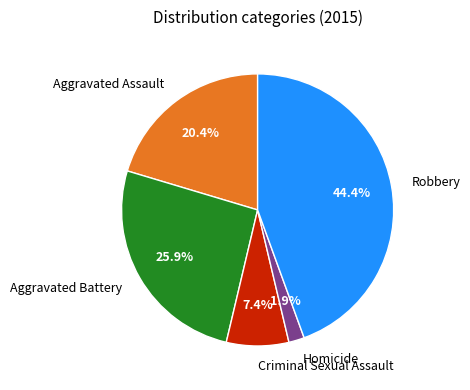

How many segments does this pie chart have?

5